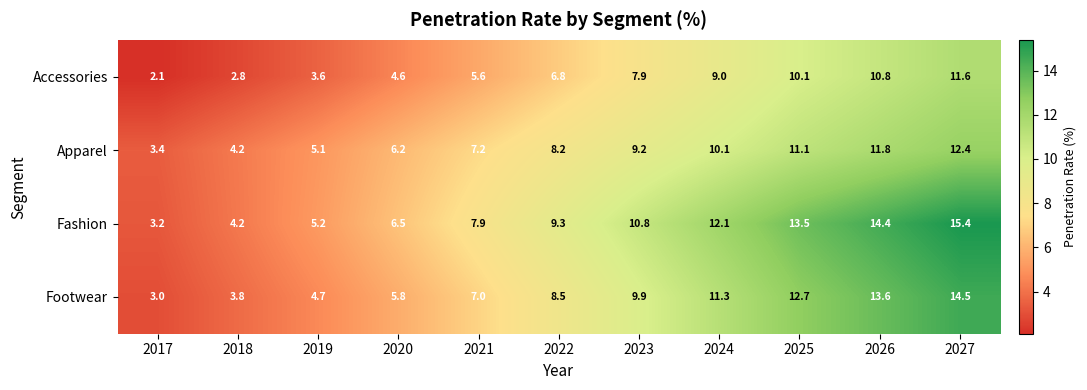

At which label is Accessories closest to 6?

2021